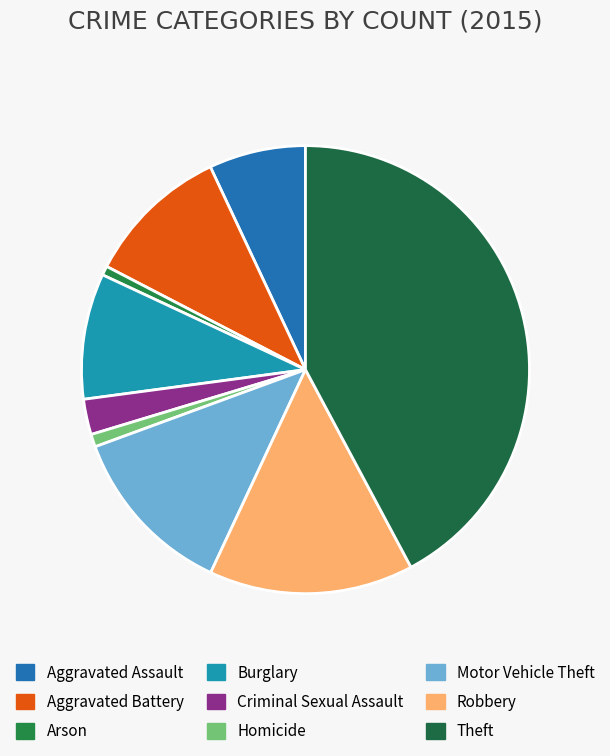

Count the number of slices in the pie.

9